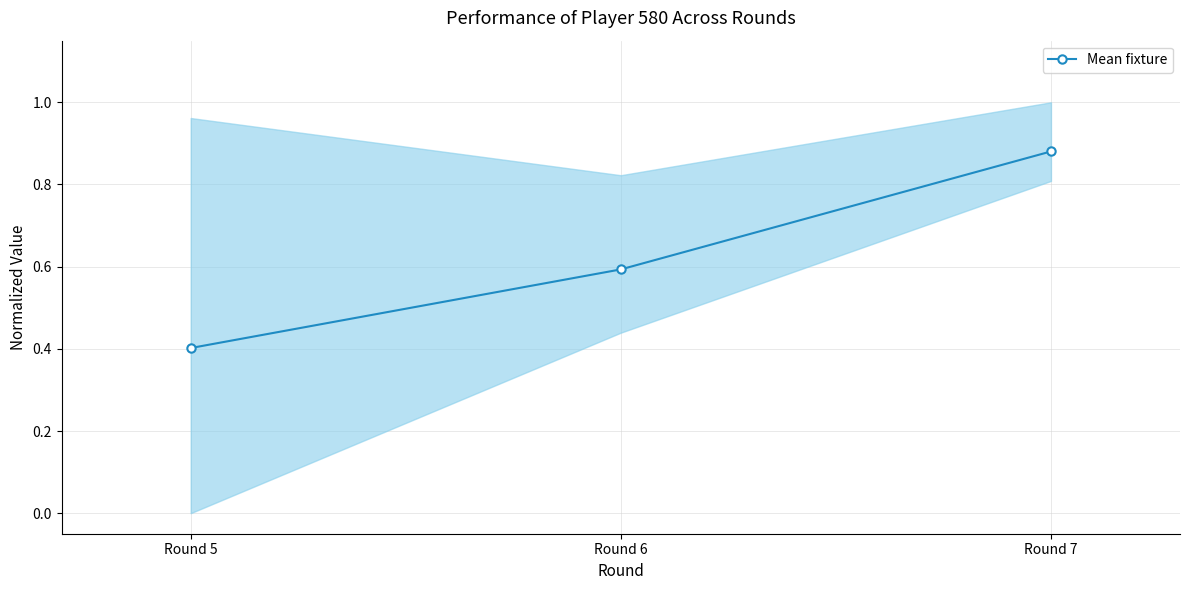

Does the chart display data point markers on the line(s)?

Yes